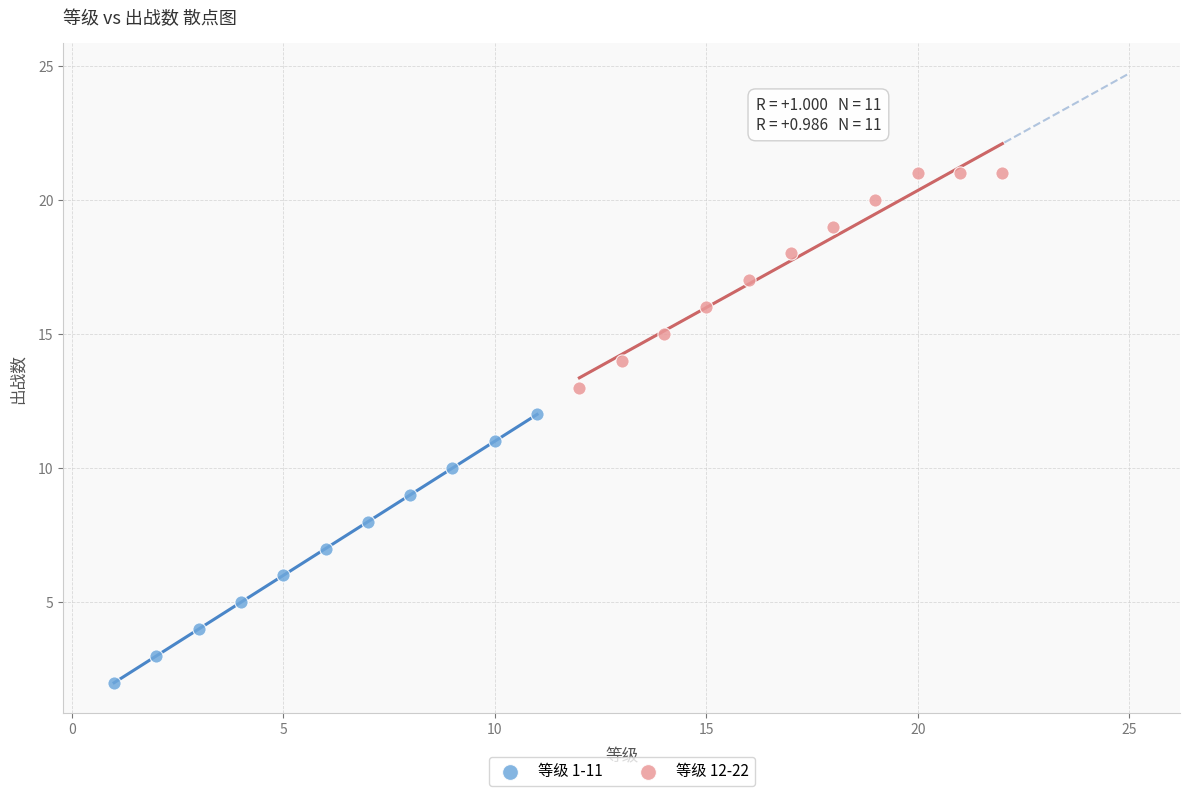

Which series has the widest spread of Y values?

等级 1-11